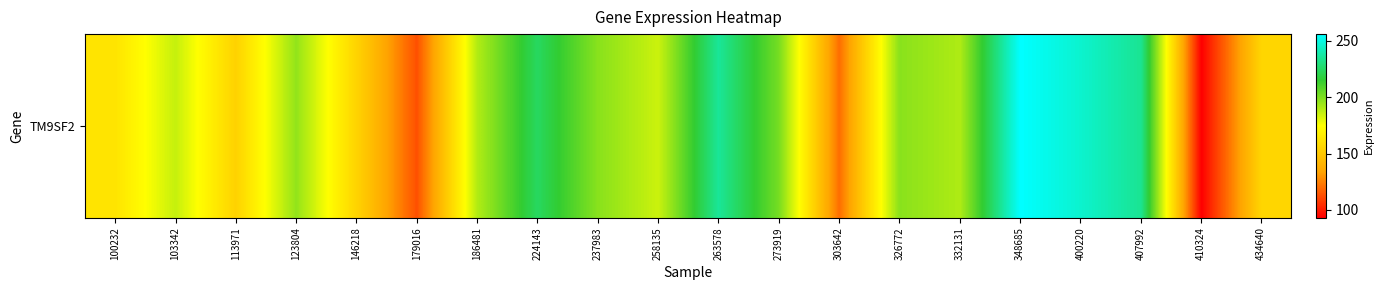

Which category has the lowest value across all series?

410324